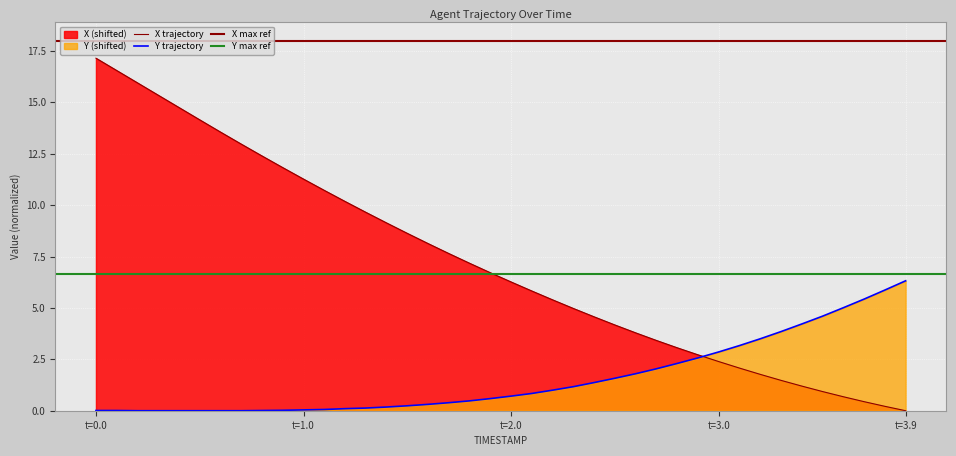

Does the chart display data point markers on the line(s)?

No